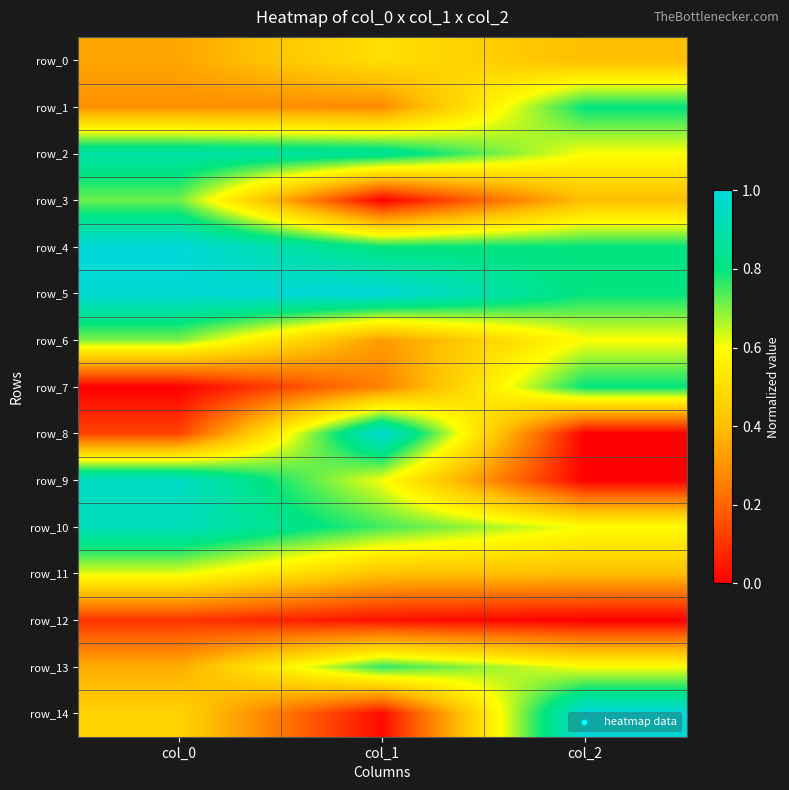

At col_2, list the series in order from largest to smallest.

row_14, row_1, row_4, row_5, row_7, row_2, row_6, row_10, row_13, row_0, row_3, row_11, row_8, row_9, row_12